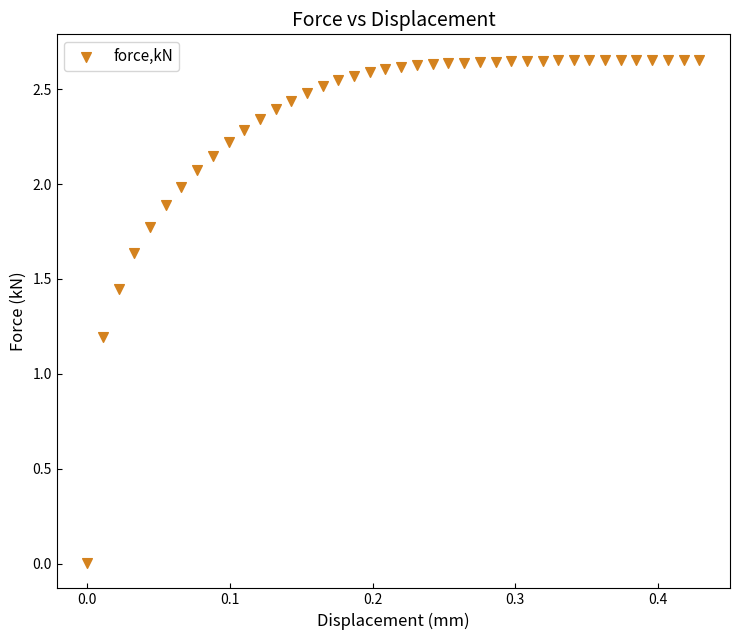

What Y value in the scatter plot is closest to 1?

1.2